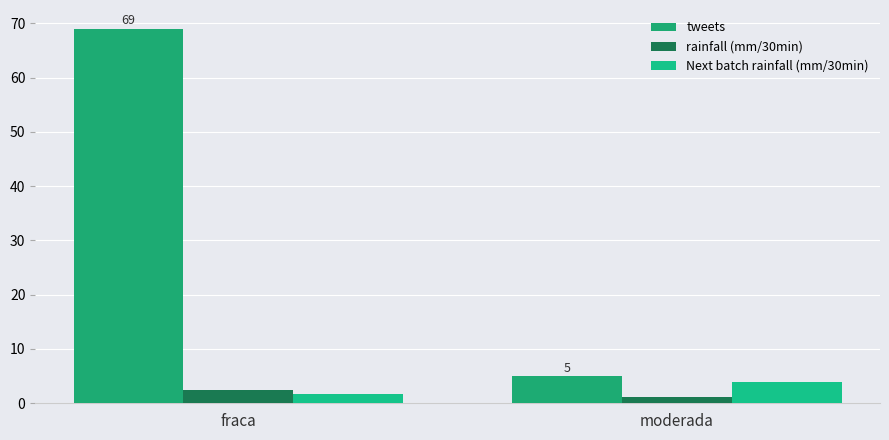

Does the chart contain stacked bars?

No